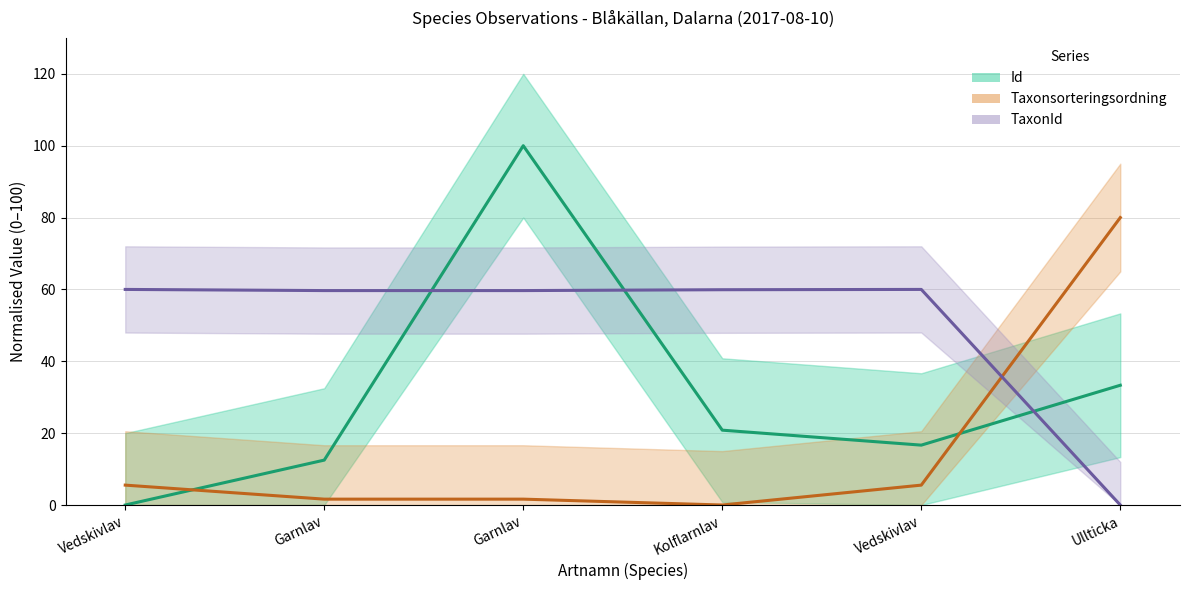

Reading right to left, what are all the values shown in this chart?

Id (estimate): Ullticka=33.3	Vedskivlav=16.7	Kolflarnlav=20.8	Garnlav=100.0	Garnlav=12.5	Vedskivlav=0.0
Taxonsorteringsordning: Ullticka=80.0	Vedskivlav=5.5	Kolflarnlav=0.0	Garnlav=1.6	Garnlav=1.6	Vedskivlav=5.5
TaxonId: Ullticka=0.0	Vedskivlav=60.0	Kolflarnlav=59.9	Garnlav=59.7	Garnlav=59.7	Vedskivlav=60.0